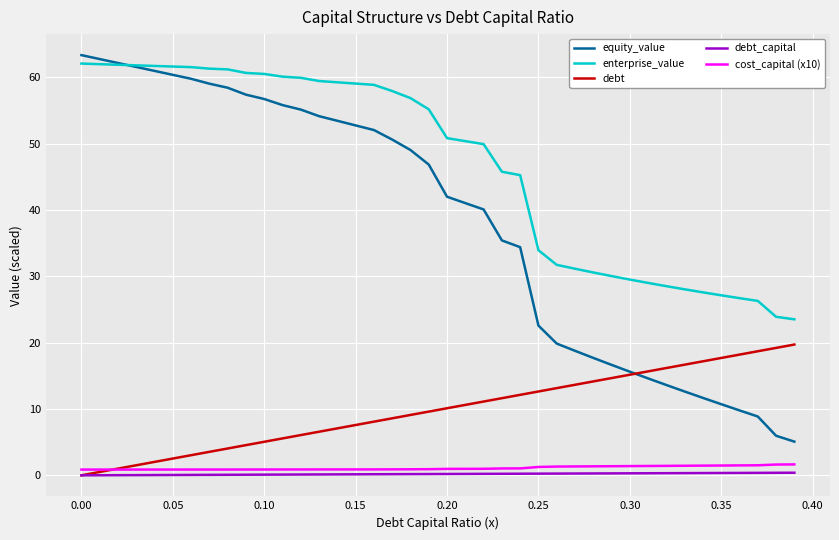

What are all the series names shown in the legend?

equity_value, enterprise_value, debt, debt_capital, cost_capital (x10)